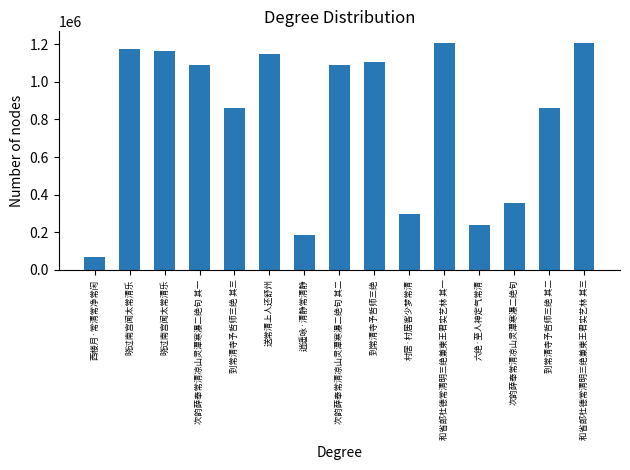

How many bars are there in total?

15